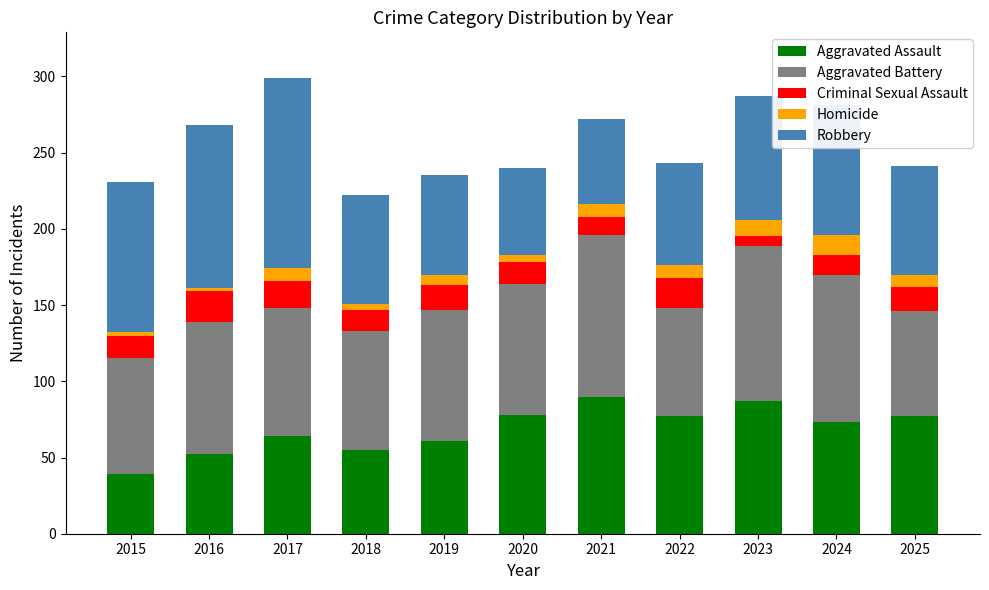

At which label does Aggravated Assault reach its minimum?

2015